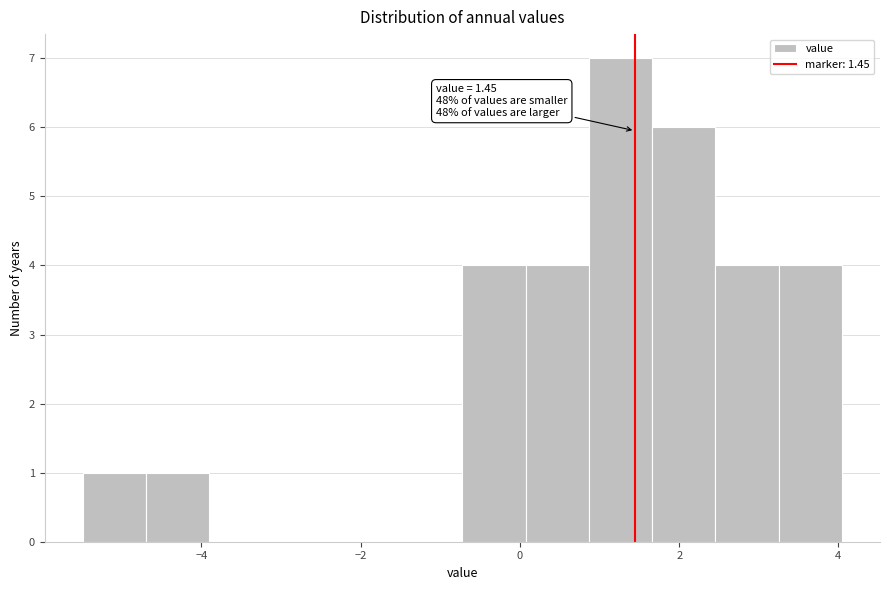

Read against the x-axis, roughly where is the centre of the tallest bar?

1.2